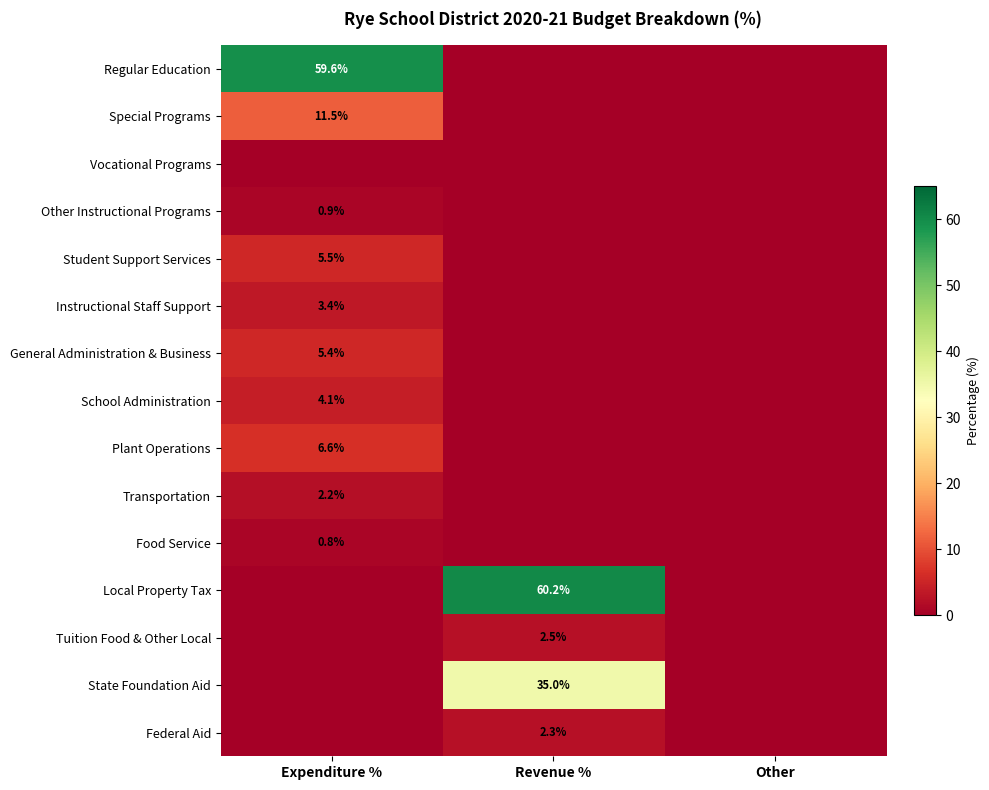

What is the difference between the highest and lowest values at Expenditure %?

59.6